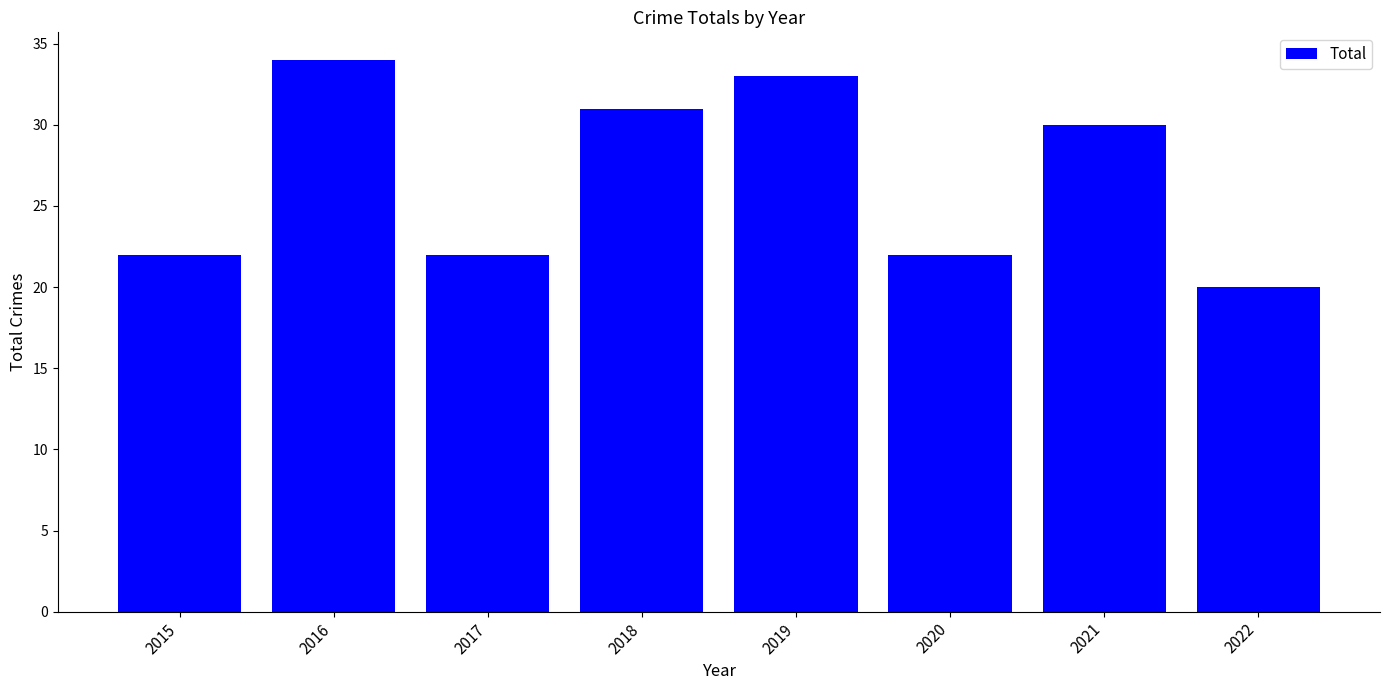

What is the sum of all values?

214